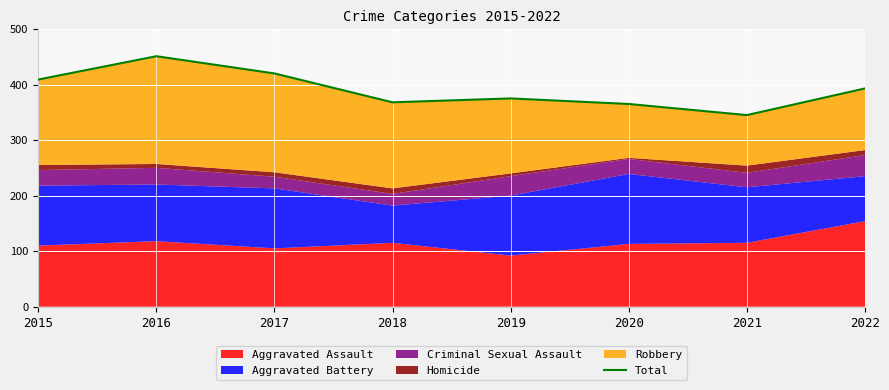

Rank the categories by value from highest to lowest.

2016, 2017, 2015, 2022, 2019, 2018, 2020, 2021